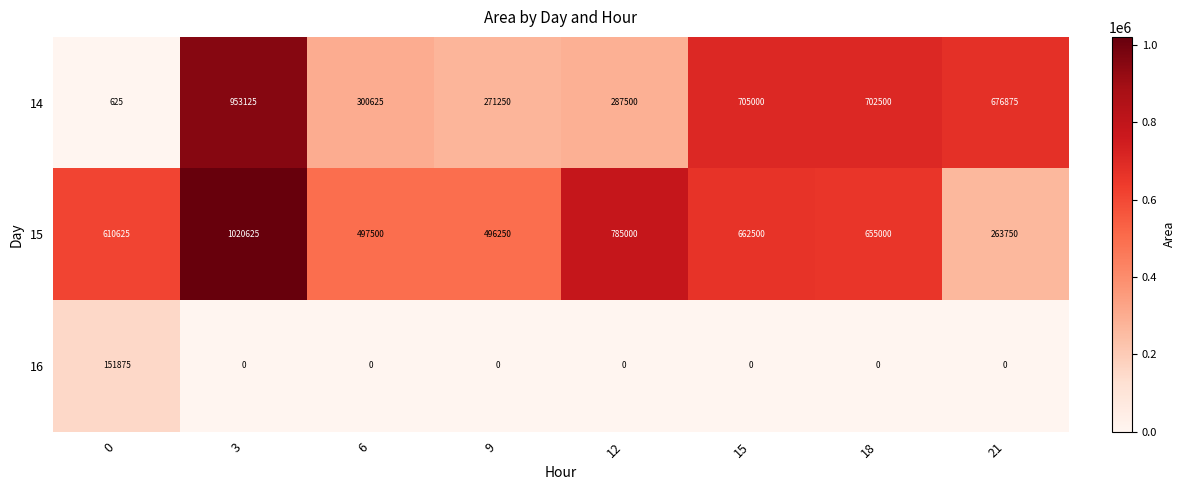

Reading left to right, extract all data points from this chart.

14: 0=625	3=953125	6=300625	9=271250	12=287500	15=705000	18=702500	21=676875
15: 0=610625	3=1020625	6=497500	9=496250	12=785000	15=662500	18=655000	21=263750
16: 0=151875	3=0	6=0	9=0	12=0	15=0	18=0	21=0